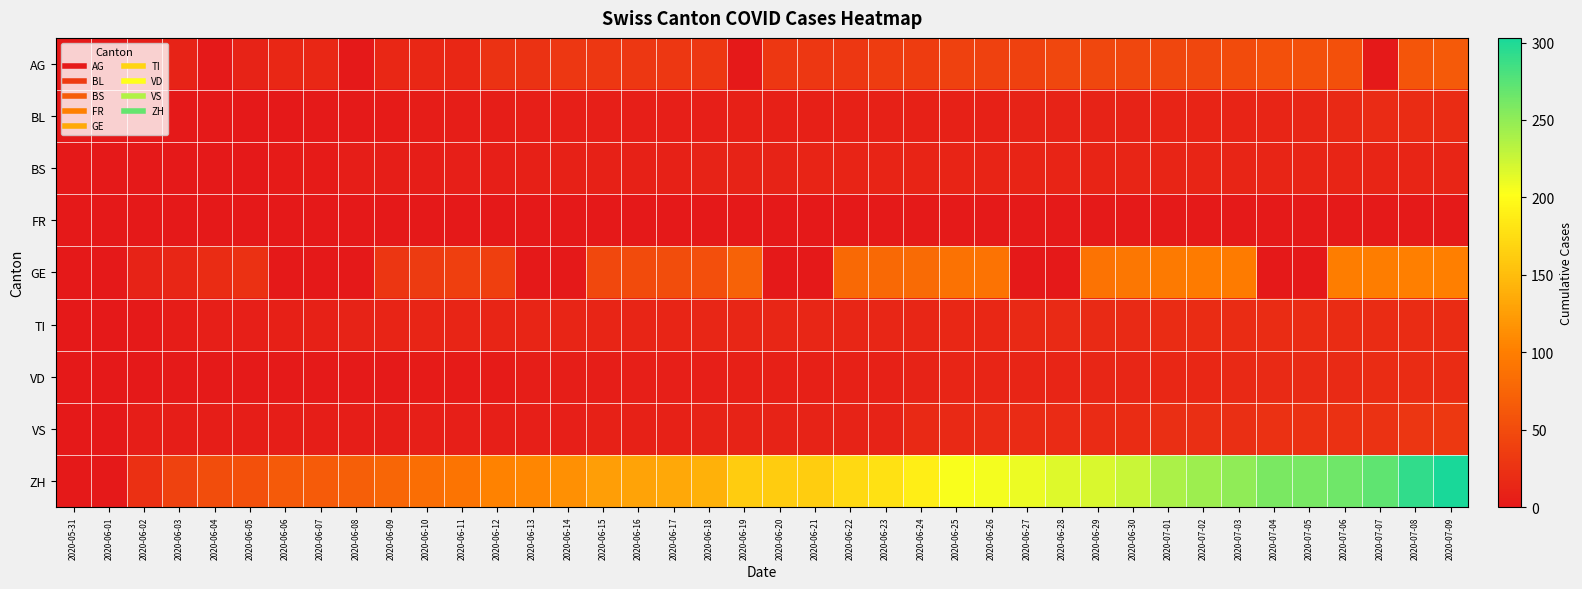

Which series has the widest spread of values?

ZH